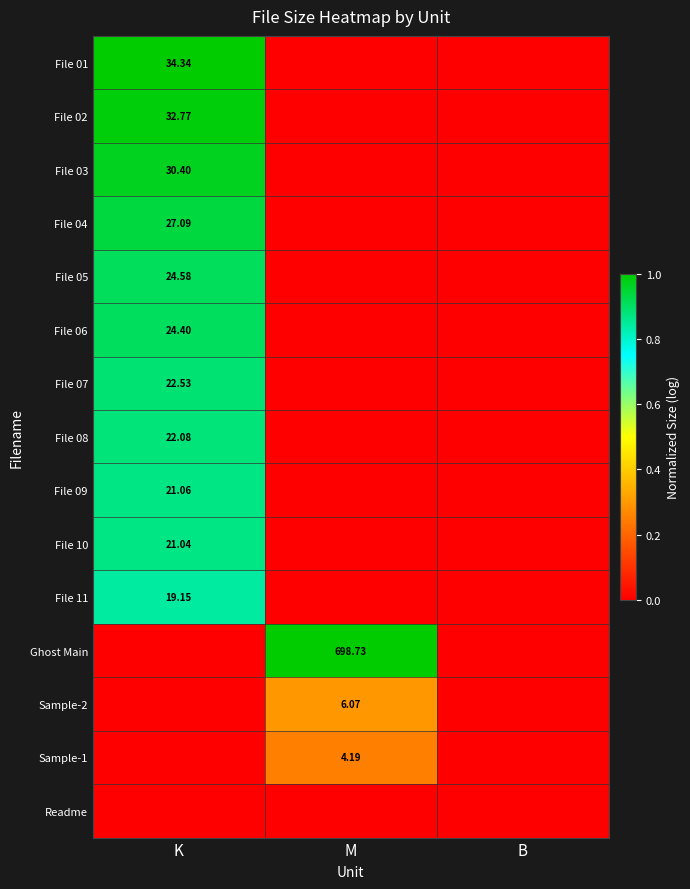

Rank the categories by Readme value from lowest to highest.

K, M, B